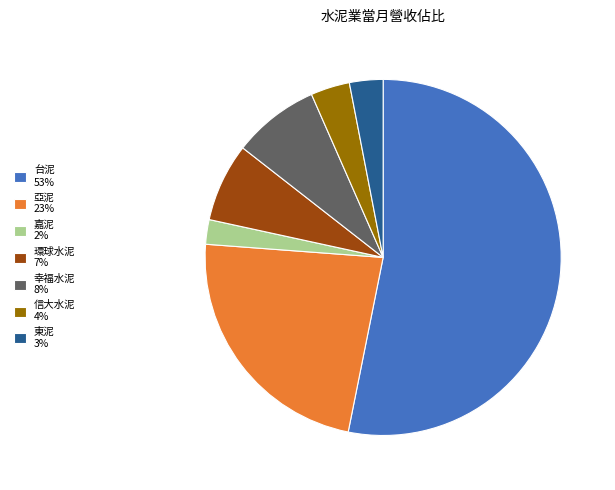

Is there a majority slice in this chart?

Yes